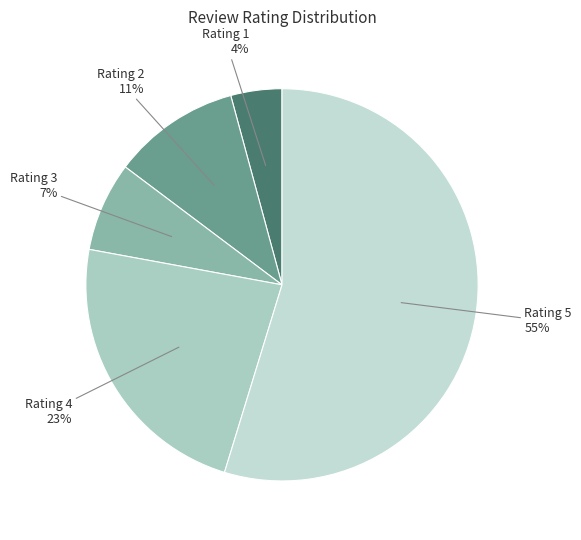

Count the number of slices in the pie.

5